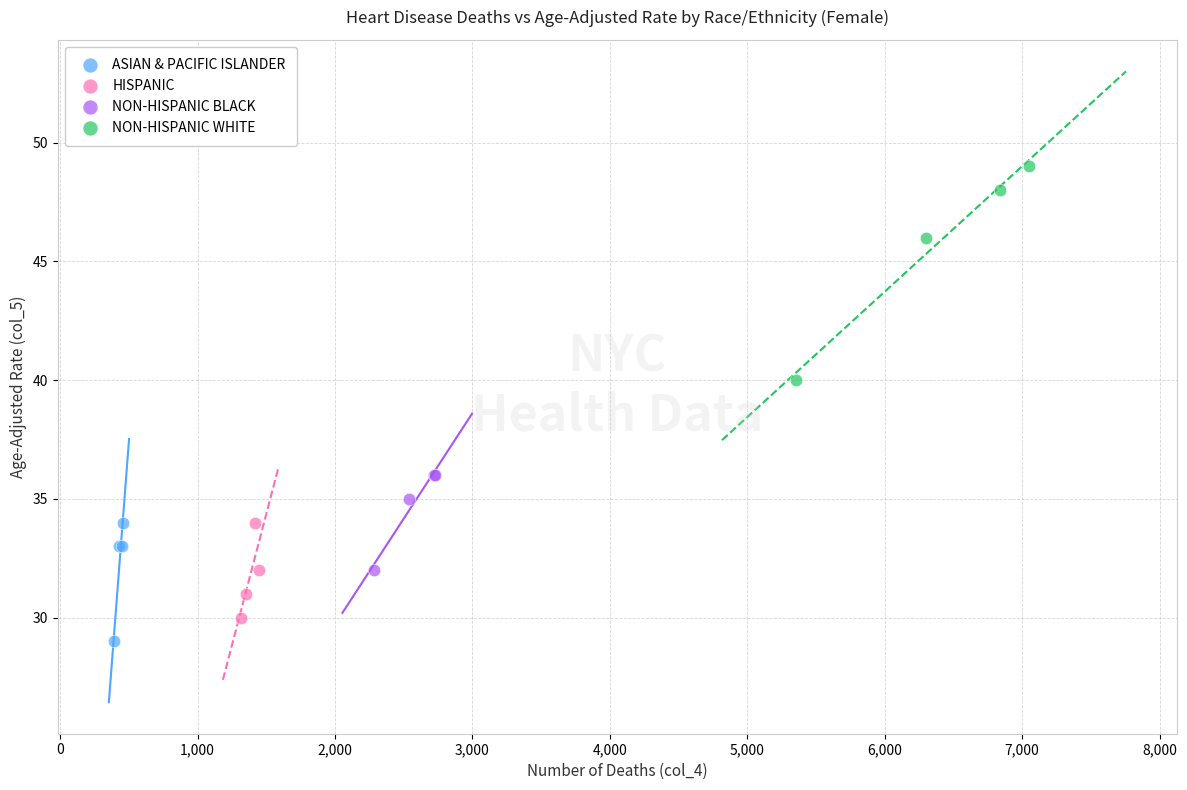

Which series has the widest spread of Y values?

NON-HISPANIC WHITE